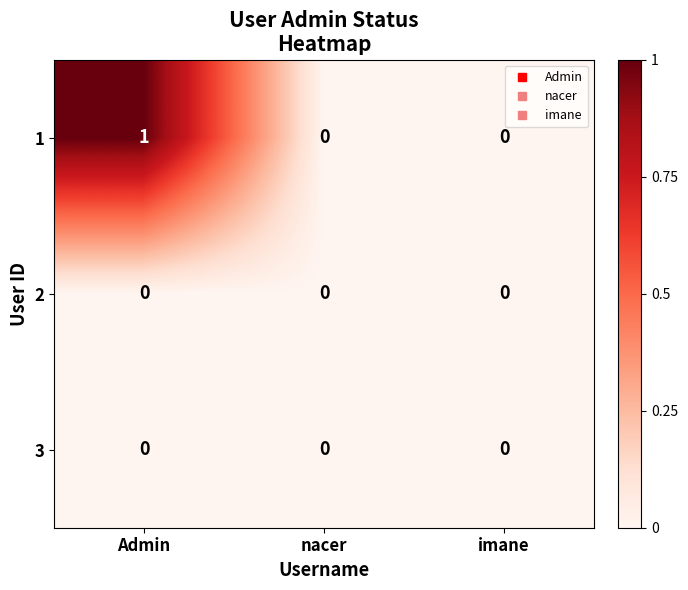

Count the 1 values in the range 0 to 1.

3